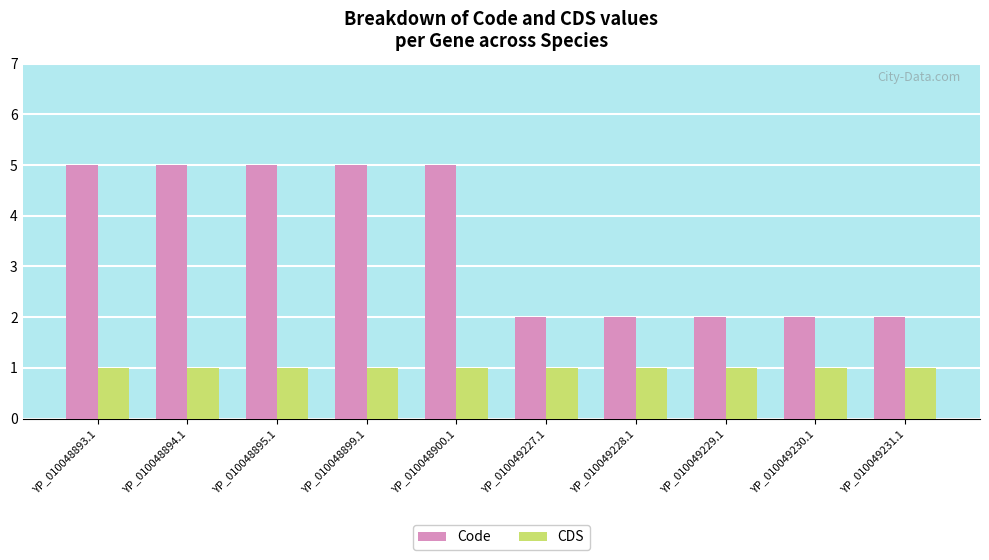

True or false: CDS has a value of 2 at YP_010048895.1.

False